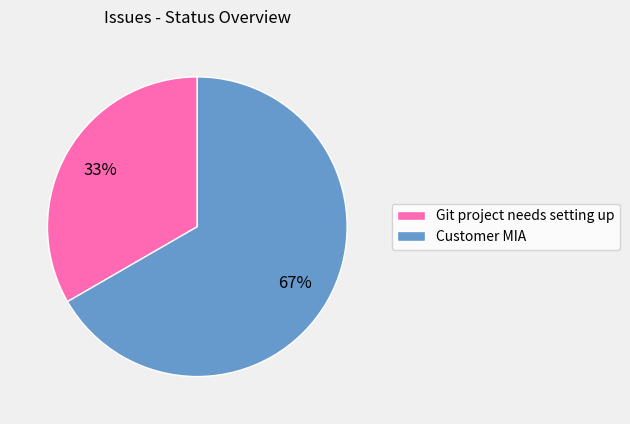

Is there any slice that represents more than half of the pie?

Yes